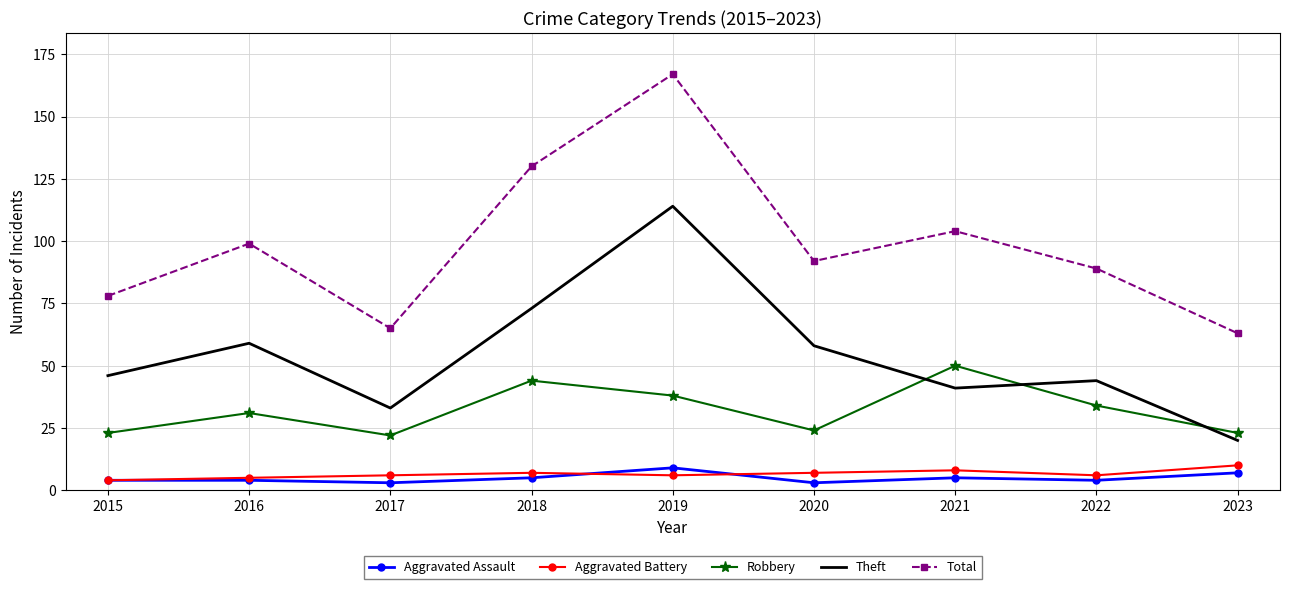

Is the value of Aggravated Battery at 2015 greater than the value of Robbery at 2018?

No